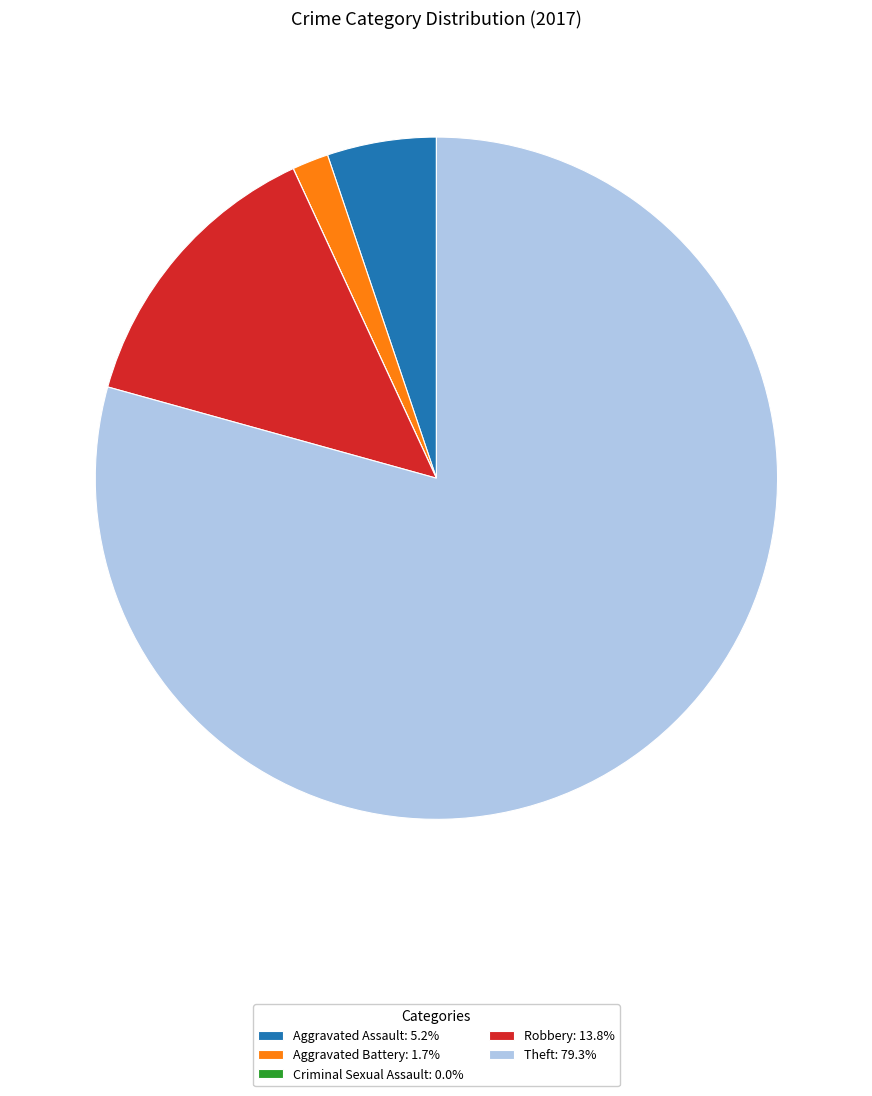

Does Theft: 79.3% represent more than half of the total?

Yes